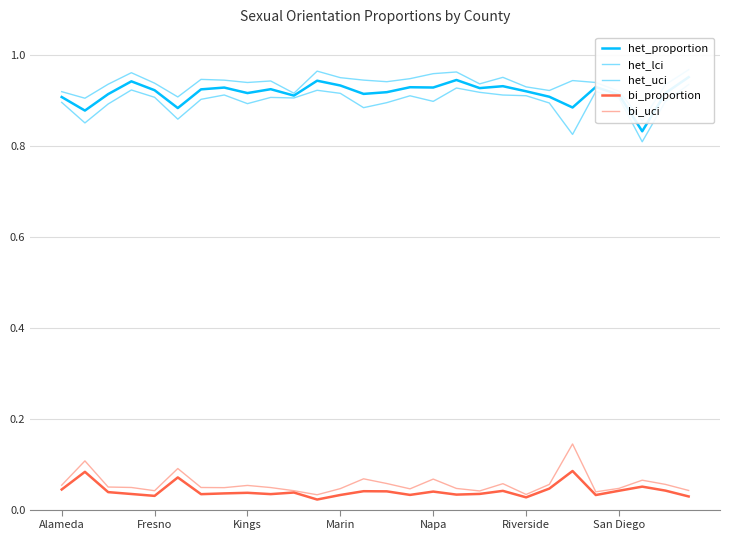

True or false: het_lci and bi_proportion cross at least once.

False